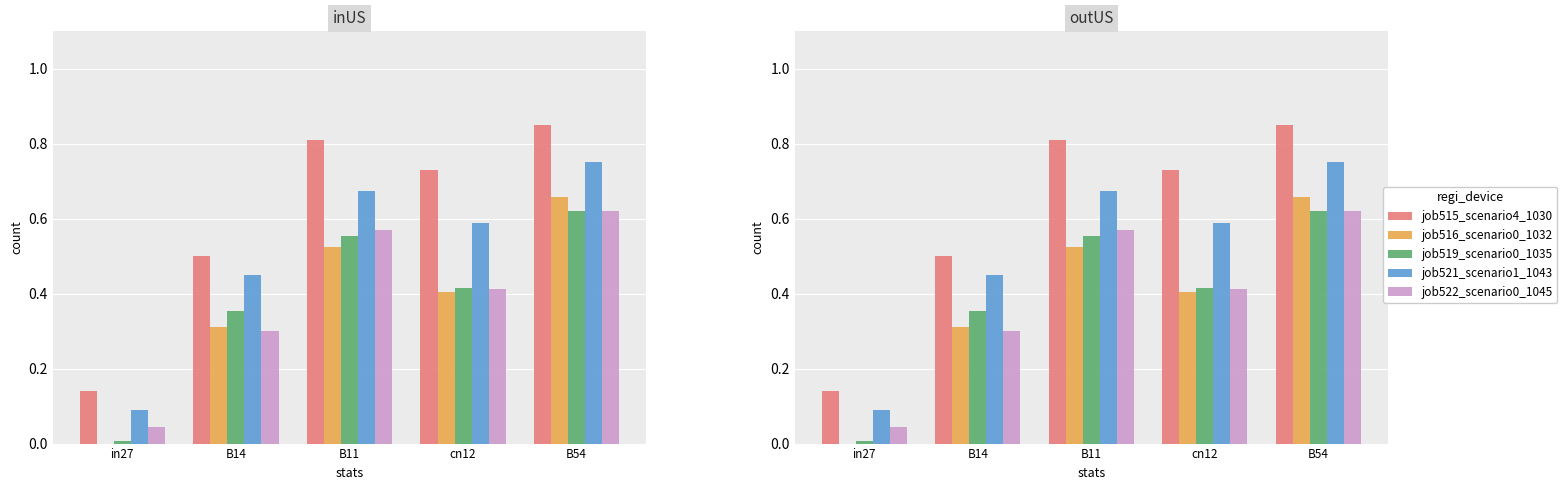

Where is job519_scenario0_1035 nearest to the value 0?

in27